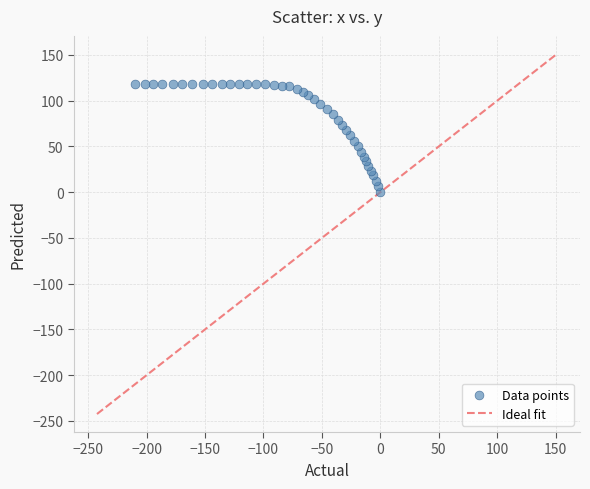

What is the range of Y values (max minus min)?

118.4